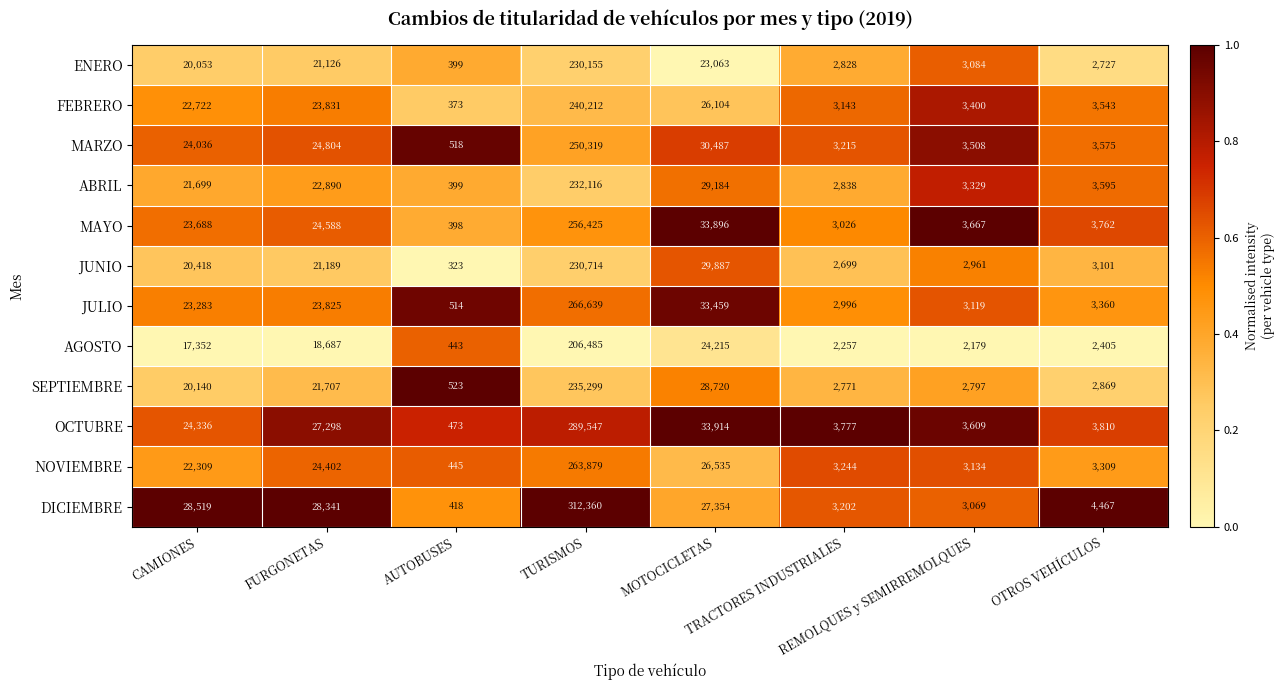

What is the difference between the maximum and second lowest values in the JUNIO series?

228015